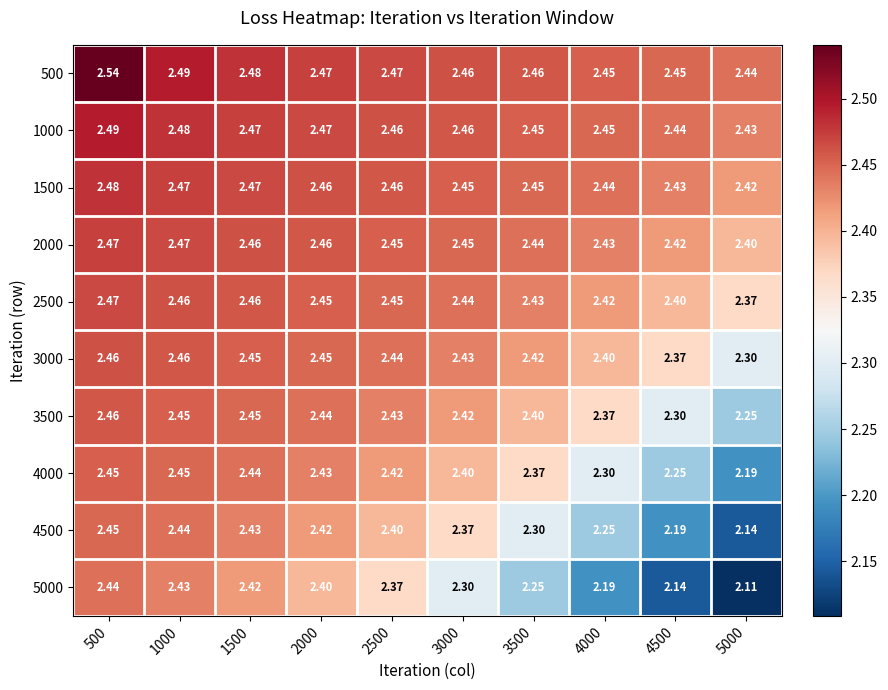

Is the value of 2000 at 3000 greater than the value of 500 at 2000?

No